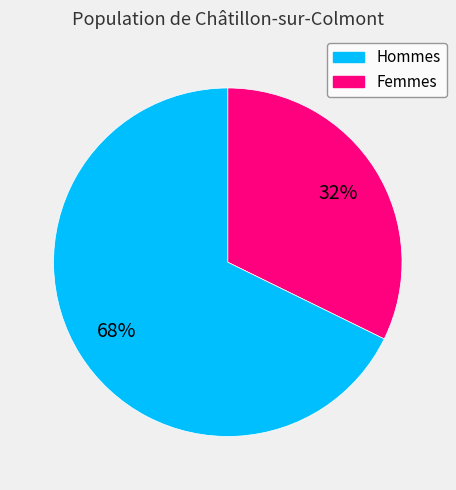

To the nearest percent, what is the average slice percentage?

50%